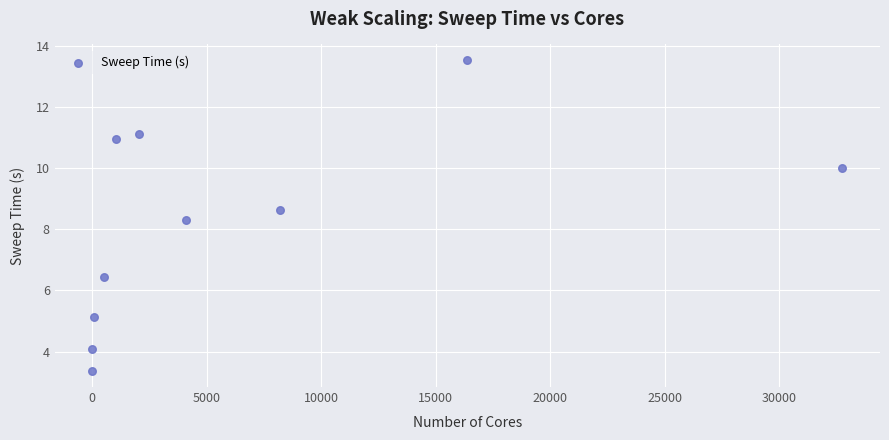

What Y value in the scatter plot is closest to 8?

8.3